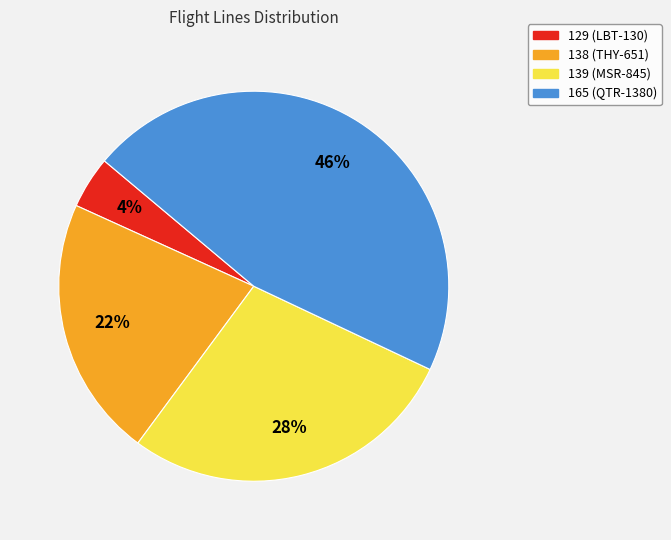

Is the sum of 165 (QTR-1380) and 138 (THY-651) greater than half?

Yes